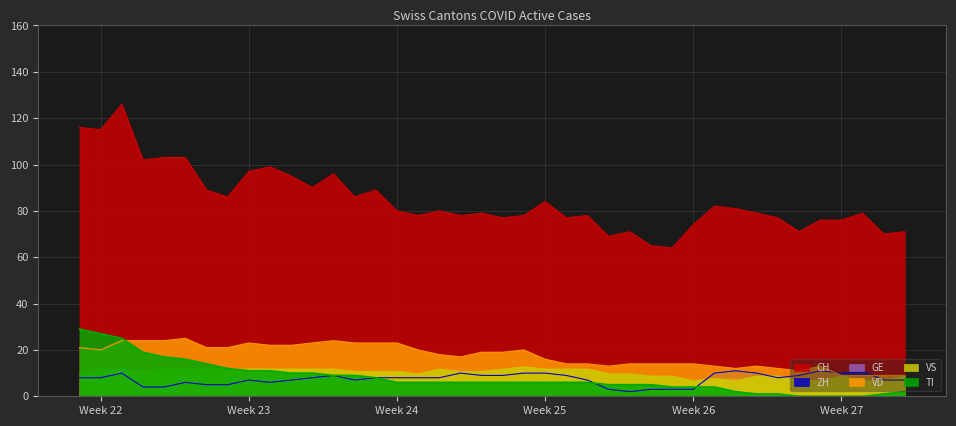

How many times do ZH and VD cross each other?

2